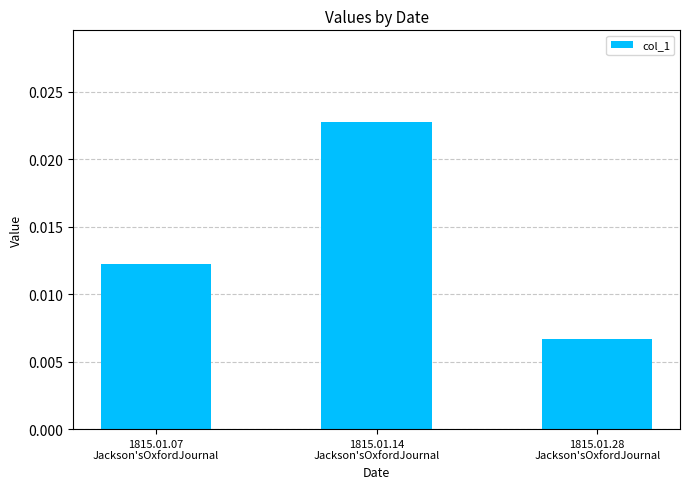

Which label corresponds to the largest value in the chart?

1815.01.14
Jackson'sOxfordJournal